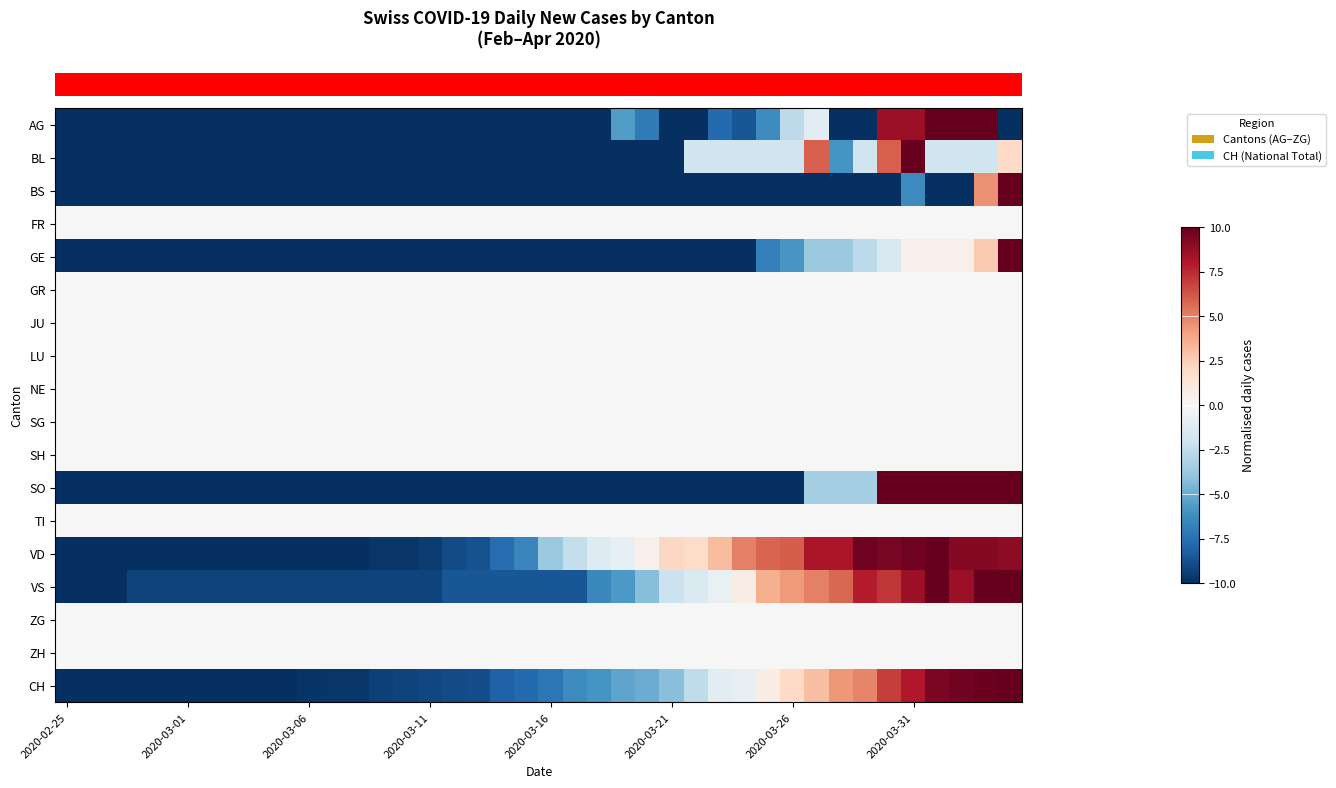

Reading right to left, what are all the values shown in this chart?

row_0: -10.0	10.0	10.0	10.0	8.5	8.5	-10.0	-10.0	-1.1	-2.6	-6.3	-8.5	-7.8	-10.0	-10.0	-7.0	-5.6	-10.0	-10.0	-10.0	-10.0	-10.0	-10.0	-10.0	-10.0	-10.0	-10.0	-10.0	-10.0	-10.0	-10.0	-10.0	-10.0	-10.0	-10.0	-10.0	-10.0	-10.0	-10.0	-10.0
row_1: 2.0	-2.0	-2.0	-2.0	10.0	6.0	-2.0	-6.0	6.0	-2.0	-2.0	-2.0	-2.0	-2.0	-10.0	-10.0	-10.0	-10.0	-10.0	-10.0	-10.0	-10.0	-10.0	-10.0	-10.0	-10.0	-10.0	-10.0	-10.0	-10.0	-10.0	-10.0	-10.0	-10.0	-10.0	-10.0	-10.0	-10.0	-10.0	-10.0
row_2: 10.0	4.5	-10.0	-10.0	-6.4	-10.0	-10.0	-10.0	-10.0	-10.0	-10.0	-10.0	-10.0	-10.0	-10.0	-10.0	-10.0	-10.0	-10.0	-10.0	-10.0	-10.0	-10.0	-10.0	-10.0	-10.0	-10.0	-10.0	-10.0	-10.0	-10.0	-10.0	-10.0	-10.0	-10.0	-10.0	-10.0	-10.0	-10.0	-10.0
row_3: 0.0	0.0	0.0	0.0	0.0	0.0	0.0	0.0	0.0	0.0	0.0	0.0	0.0	0.0	0.0	0.0	0.0	0.0	0.0	0.0	0.0	0.0	0.0	0.0	0.0	0.0	0.0	0.0	0.0	0.0	0.0	0.0	0.0	0.0	0.0	0.0	0.0	0.0	0.0	0.0
row_4: 10.0	2.6	0.5	0.5	0.5	-1.6	-2.6	-3.7	-3.7	-5.8	-6.8	-10.0	-10.0	-10.0	-10.0	-10.0	-10.0	-10.0	-10.0	-10.0	-10.0	-10.0	-10.0	-10.0	-10.0	-10.0	-10.0	-10.0	-10.0	-10.0	-10.0	-10.0	-10.0	-10.0	-10.0	-10.0	-10.0	-10.0	-10.0	-10.0
row_5: 0.0	0.0	0.0	0.0	0.0	0.0	0.0	0.0	0.0	0.0	0.0	0.0	0.0	0.0	0.0	0.0	0.0	0.0	0.0	0.0	0.0	0.0	0.0	0.0	0.0	0.0	0.0	0.0	0.0	0.0	0.0	0.0	0.0	0.0	0.0	0.0	0.0	0.0	0.0	0.0
row_6: 0.0	0.0	0.0	0.0	0.0	0.0	0.0	0.0	0.0	0.0	0.0	0.0	0.0	0.0	0.0	0.0	0.0	0.0	0.0	0.0	0.0	0.0	0.0	0.0	0.0	0.0	0.0	0.0	0.0	0.0	0.0	0.0	0.0	0.0	0.0	0.0	0.0	0.0	0.0	0.0
row_7: 0.0	0.0	0.0	0.0	0.0	0.0	0.0	0.0	0.0	0.0	0.0	0.0	0.0	0.0	0.0	0.0	0.0	0.0	0.0	0.0	0.0	0.0	0.0	0.0	0.0	0.0	0.0	0.0	0.0	0.0	0.0	0.0	0.0	0.0	0.0	0.0	0.0	0.0	0.0	0.0
row_8: 0.0	0.0	0.0	0.0	0.0	0.0	0.0	0.0	0.0	0.0	0.0	0.0	0.0	0.0	0.0	0.0	0.0	0.0	0.0	0.0	0.0	0.0	0.0	0.0	0.0	0.0	0.0	0.0	0.0	0.0	0.0	0.0	0.0	0.0	0.0	0.0	0.0	0.0	0.0	0.0
row_9: 0.0	0.0	0.0	0.0	0.0	0.0	0.0	0.0	0.0	0.0	0.0	0.0	0.0	0.0	0.0	0.0	0.0	0.0	0.0	0.0	0.0	0.0	0.0	0.0	0.0	0.0	0.0	0.0	0.0	0.0	0.0	0.0	0.0	0.0	0.0	0.0	0.0	0.0	0.0	0.0
row_10: 0.0	0.0	0.0	0.0	0.0	0.0	0.0	0.0	0.0	0.0	0.0	0.0	0.0	0.0	0.0	0.0	0.0	0.0	0.0	0.0	0.0	0.0	0.0	0.0	0.0	0.0	0.0	0.0	0.0	0.0	0.0	0.0	0.0	0.0	0.0	0.0	0.0	0.0	0.0	0.0
row_11: 10.0	10.0	10.0	10.0	10.0	10.0	-3.3	-3.3	-3.3	-10.0	-10.0	-10.0	-10.0	-10.0	-10.0	-10.0	-10.0	-10.0	-10.0	-10.0	-10.0	-10.0	-10.0	-10.0	-10.0	-10.0	-10.0	-10.0	-10.0	-10.0	-10.0	-10.0	-10.0	-10.0	-10.0	-10.0	-10.0	-10.0	-10.0	-10.0
row_12: 0.0	0.0	0.0	0.0	0.0	0.0	0.0	0.0	0.0	0.0	0.0	0.0	0.0	0.0	0.0	0.0	0.0	0.0	0.0	0.0	0.0	0.0	0.0	0.0	0.0	0.0	0.0	0.0	0.0	0.0	0.0	0.0	0.0	0.0	0.0	0.0	0.0	0.0	0.0	0.0
row_13: 8.9	9.2	9.2	10.0	9.7	9.5	9.7	8.2	8.2	6.1	5.8	5.0	3.2	1.8	2.1	0.5	-0.8	-1.3	-2.4	-3.7	-6.6	-7.6	-8.7	-8.9	-9.5	-9.7	-9.7	-10.0	-10.0	-10.0	-10.0	-10.0	-10.0	-10.0	-10.0	-10.0	-10.0	-10.0	-10.0	-10.0
row_14: 10.0	10.0	8.6	10.0	8.6	7.1	7.9	5.7	5.0	4.3	3.6	0.7	-0.7	-1.4	-2.1	-4.3	-5.7	-6.4	-8.6	-8.6	-8.6	-8.6	-8.6	-8.6	-9.3	-9.3	-9.3	-9.3	-9.3	-9.3	-9.3	-9.3	-9.3	-9.3	-9.3	-9.3	-9.3	-10.0	-10.0	-10.0
row_15: 0.0	0.0	0.0	0.0	0.0	0.0	0.0	0.0	0.0	0.0	0.0	0.0	0.0	0.0	0.0	0.0	0.0	0.0	0.0	0.0	0.0	0.0	0.0	0.0	0.0	0.0	0.0	0.0	0.0	0.0	0.0	0.0	0.0	0.0	0.0	0.0	0.0	0.0	0.0	0.0
row_16: 0.0	0.0	0.0	0.0	0.0	0.0	0.0	0.0	0.0	0.0	0.0	0.0	0.0	0.0	0.0	0.0	0.0	0.0	0.0	0.0	0.0	0.0	0.0	0.0	0.0	0.0	0.0	0.0	0.0	0.0	0.0	0.0	0.0	0.0	0.0	0.0	0.0	0.0	0.0	0.0
row_17: 10.0	9.8	9.6	9.4	8.0	6.9	4.9	4.3	3.0	2.0	0.8	-0.8	-1.1	-2.5	-4.2	-5.0	-5.2	-5.9	-6.3	-7.3	-7.8	-8.1	-8.8	-8.9	-9.1	-9.3	-9.4	-9.7	-9.7	-9.8	-10.0	-10.0	-10.0	-10.0	-10.0	-10.0	-10.0	-10.0	-10.0	-10.0